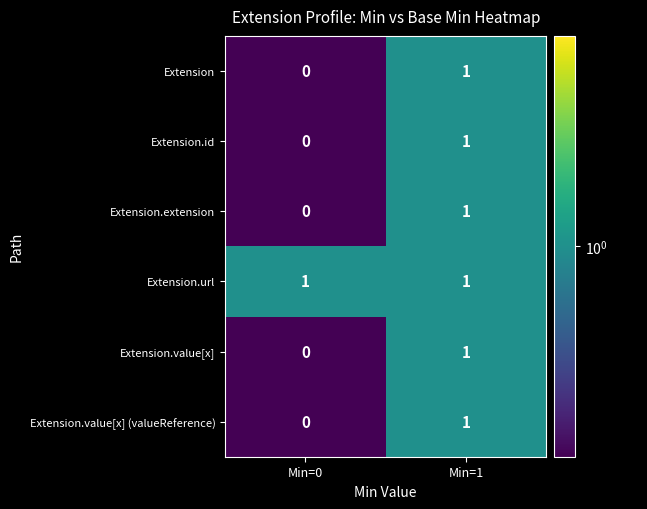

At which label does Extension.id reach its minimum?

Min=0